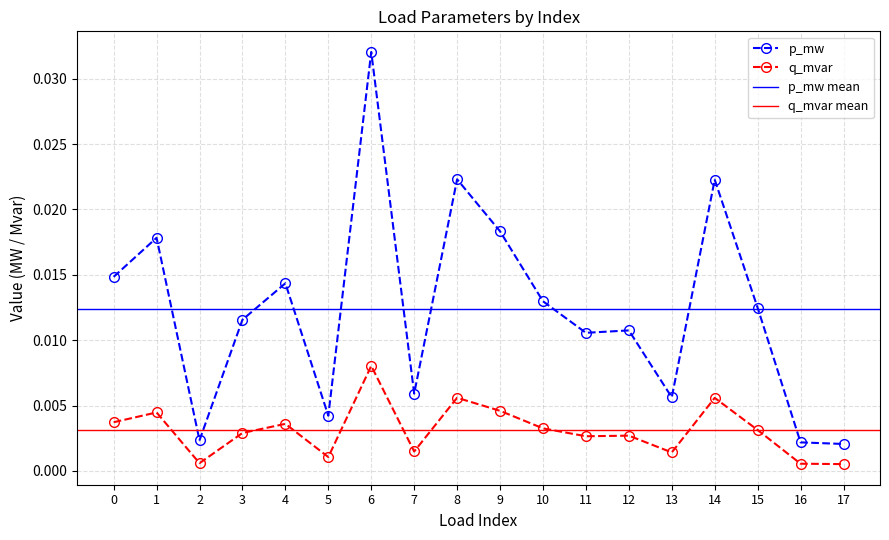

At which category does the chart reach its minimum across all series?

17